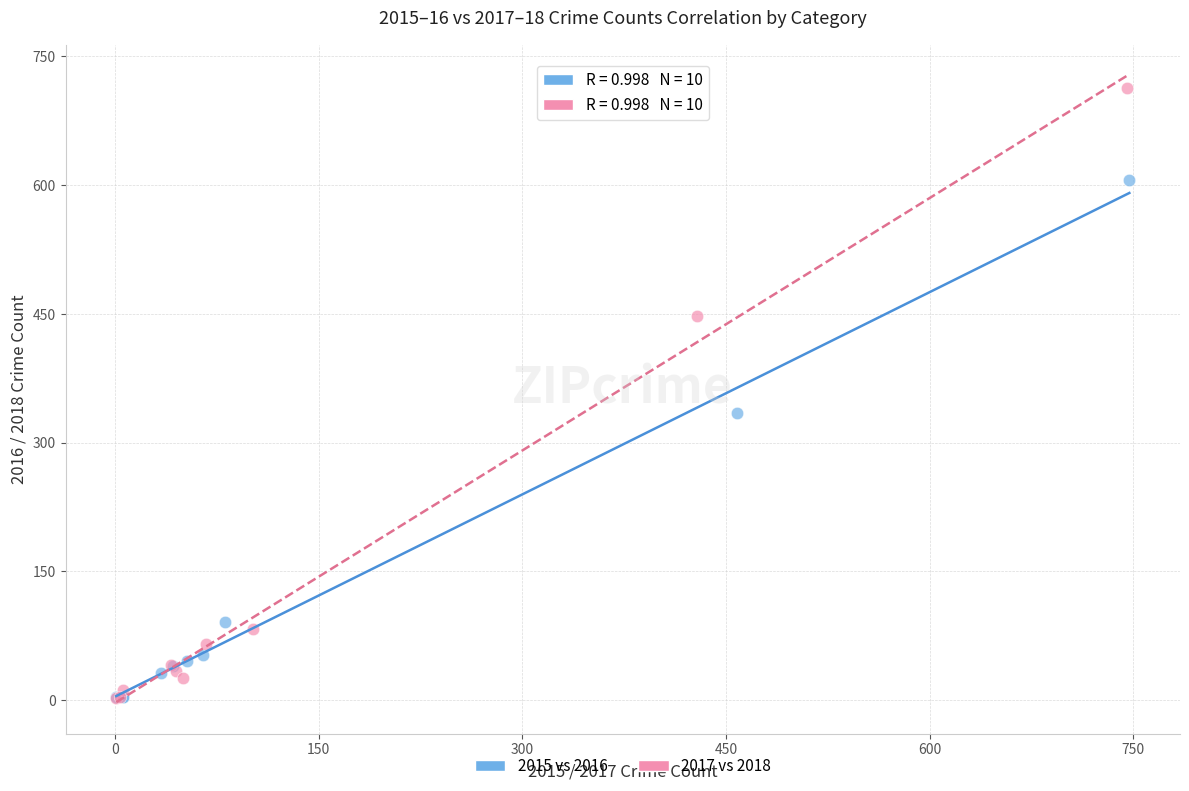

Which series has the widest spread of Y values?

2017 vs 2018